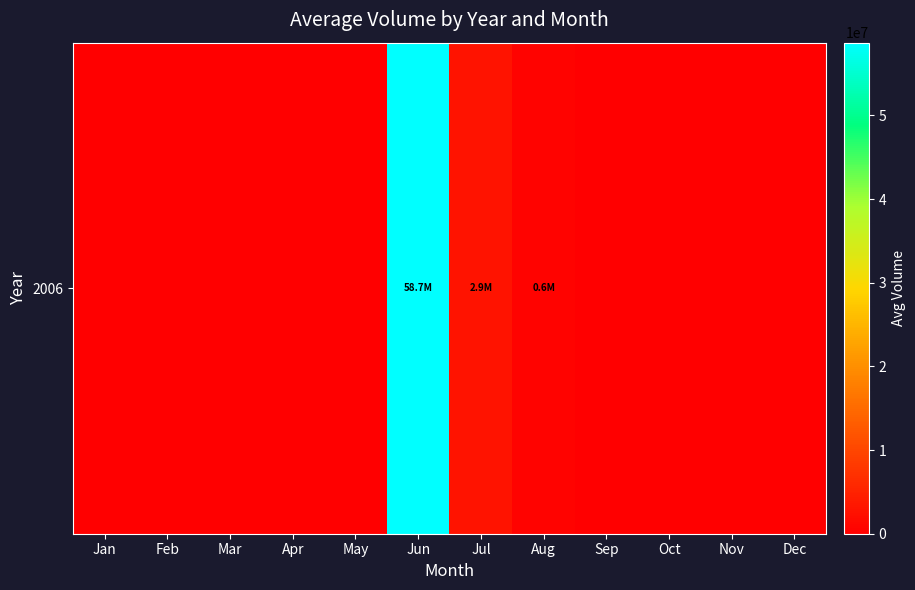

Read the value at Jun.

58690380.0